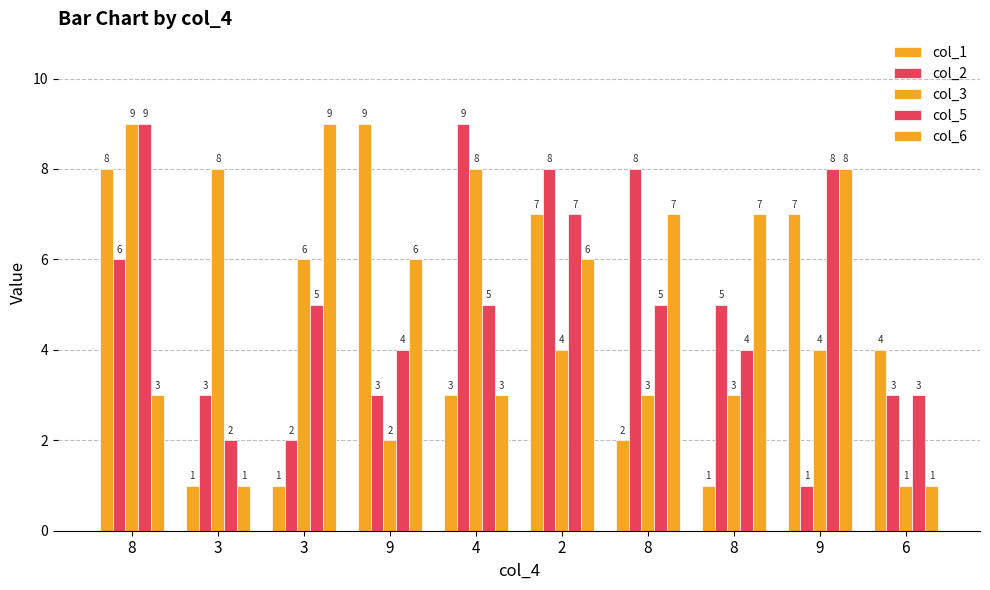

Does the chart contain stacked bars?

No